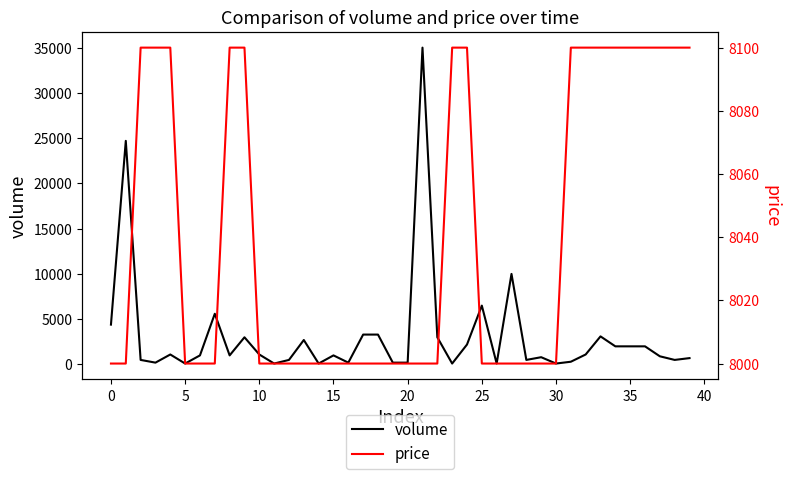

How many intersections are there between price and volume?

6